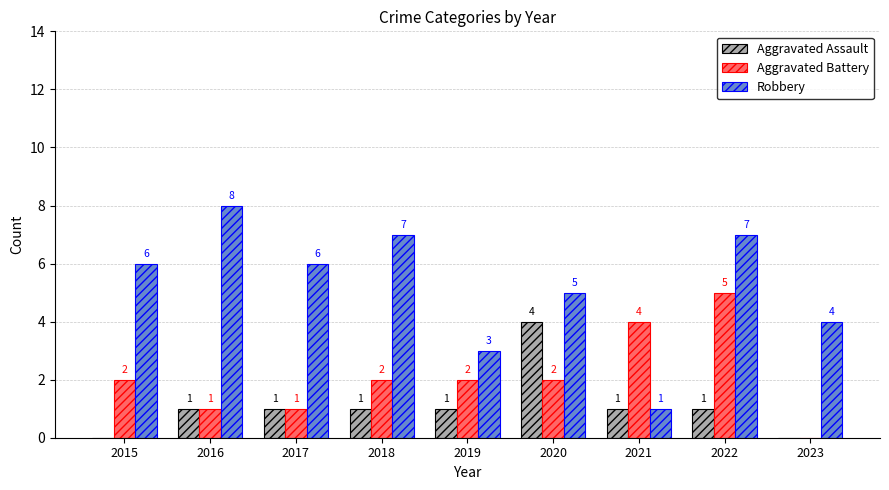

The Robbery series shows 2 at 2021. True or false?

False